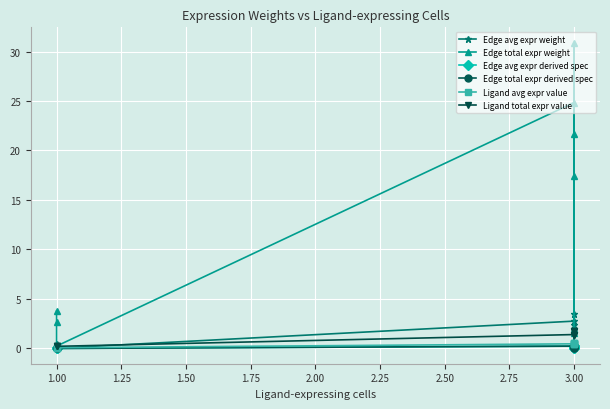

True or false: Ligand avg expr value has more than 1 interior local peaks.

False